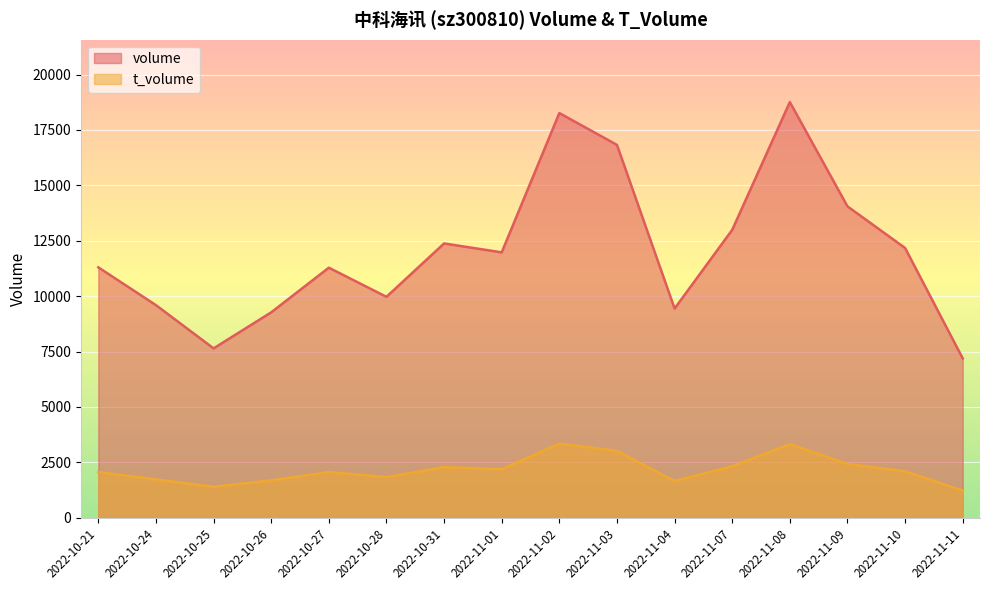

Reading left to right, what are all the values shown in this chart?

volume: 2022-10-21=11299	2022-10-24=9594	2022-10-25=7643	2022-10-26=9269	2022-10-27=11284	2022-10-28=9969	2022-10-31=12377	2022-11-01=11976	2022-11-02=18260	2022-11-03=16825	2022-11-04=9440	2022-11-07=12991	2022-11-08=18756	2022-11-09=14050	2022-11-10=12172	2022-11-11=7191
t_volume: 2022-10-21=2060	2022-10-24=1729	2022-10-25=1398	2022-10-26=1686	2022-10-27=2061	2022-10-28=1836	2022-10-31=2282	2022-11-01=2193	2022-11-02=3345	2022-11-03=3020	2022-11-04=1659	2022-11-07=2316	2022-11-08=3324	2022-11-09=2425	2022-11-10=2097	2022-11-11=1227